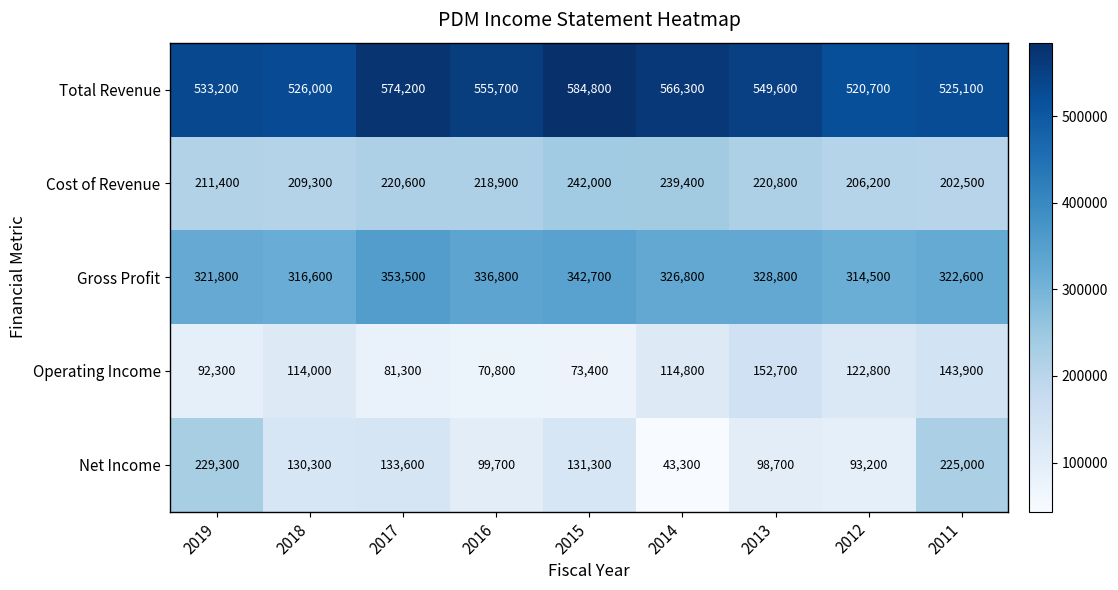

What is the difference between the Gross Profit values at 2013 and 2016?

8000